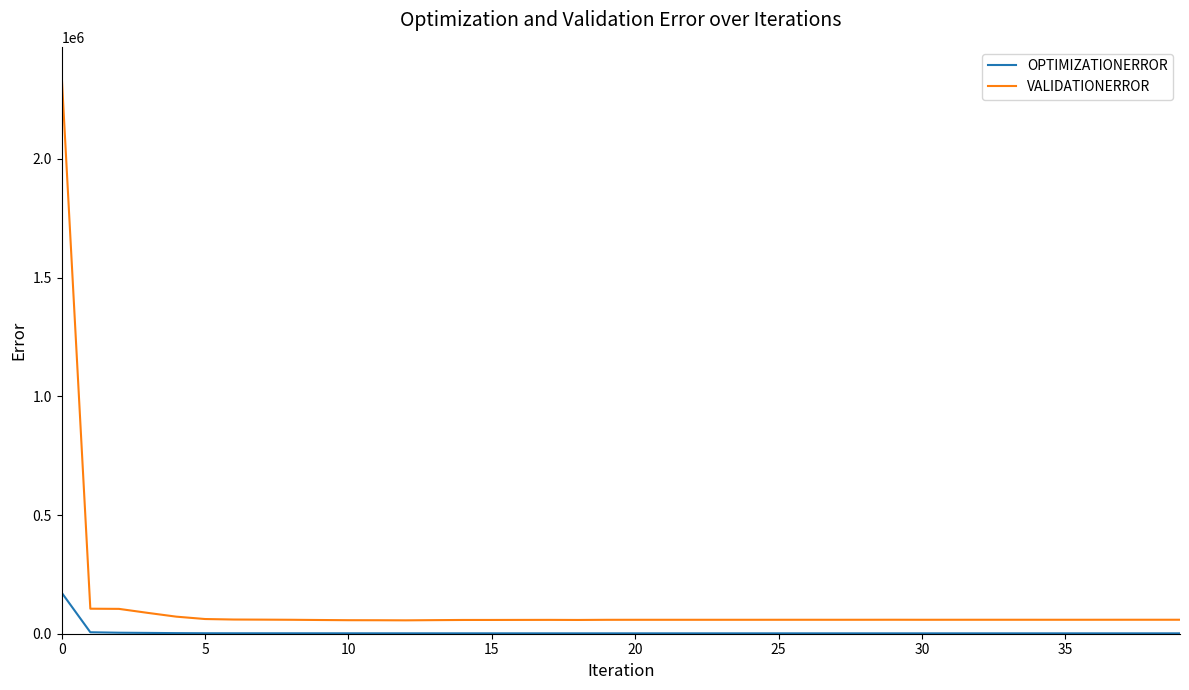

What is the greatest value displayed?

2354410.0